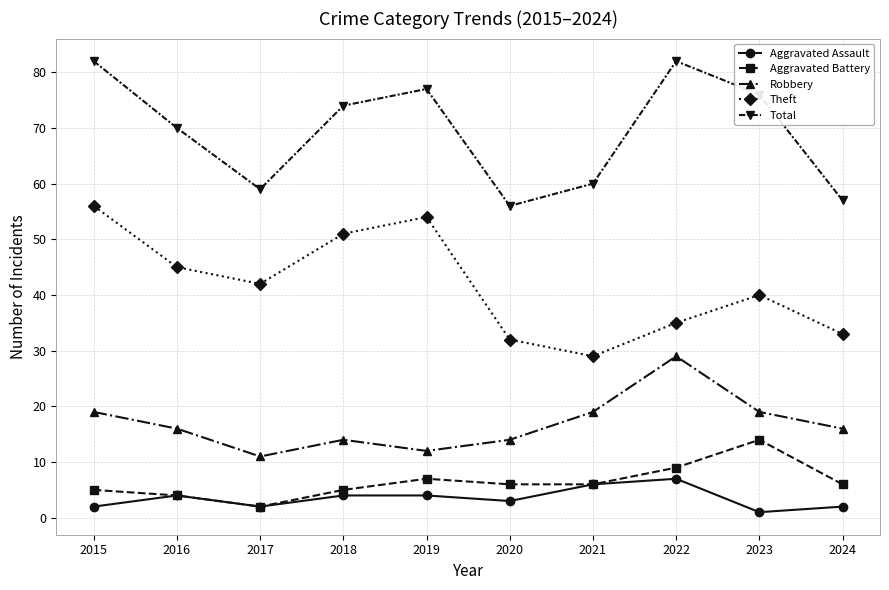

How many data points in Aggravated Assault are less than 4?

5